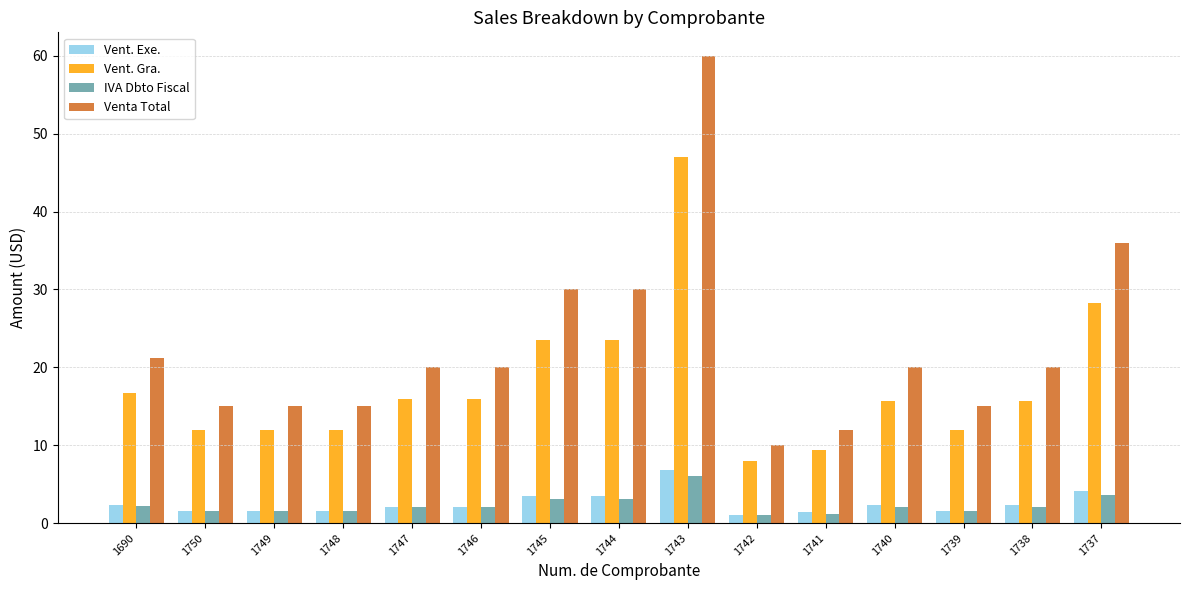

What is the difference between the highest and lowest values at 1746?

17.9